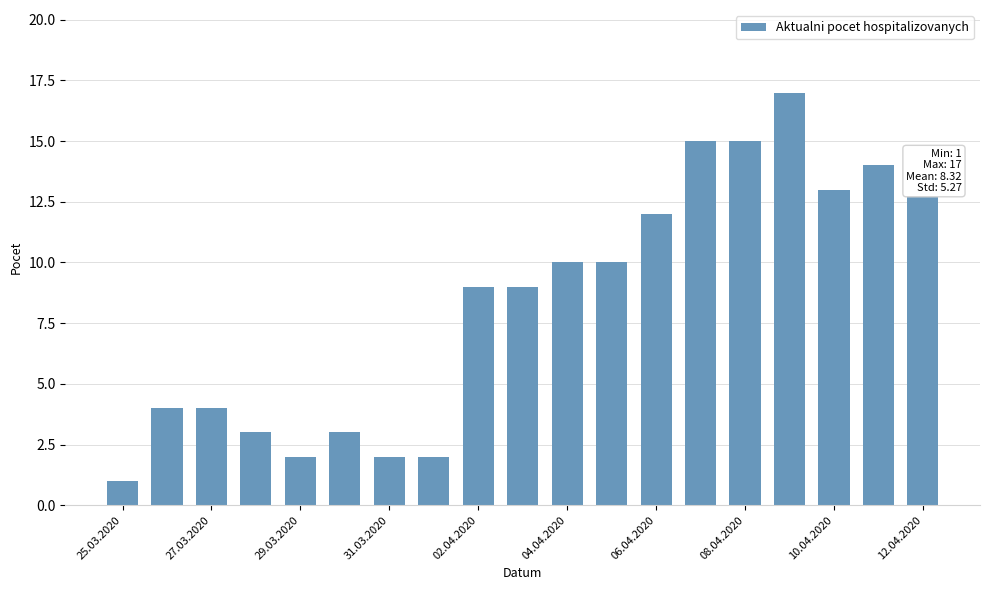

What is the maximum value shown in the chart?

17